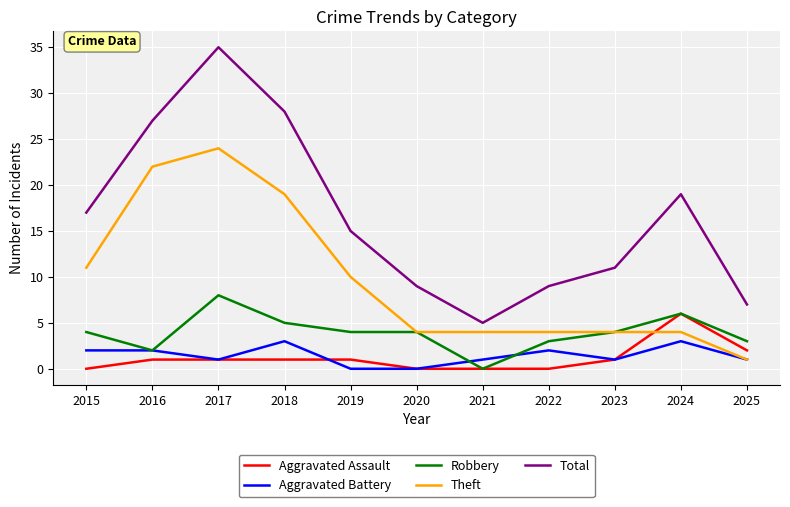

What is the average value of the Total series?

17